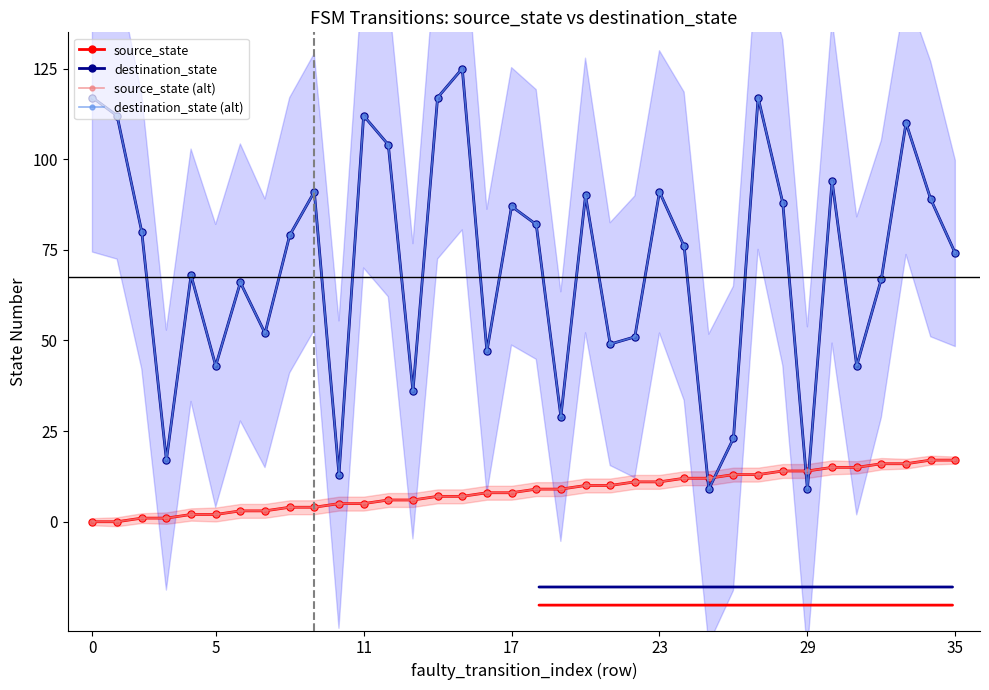

At which category is the sum across all series the highest?

15